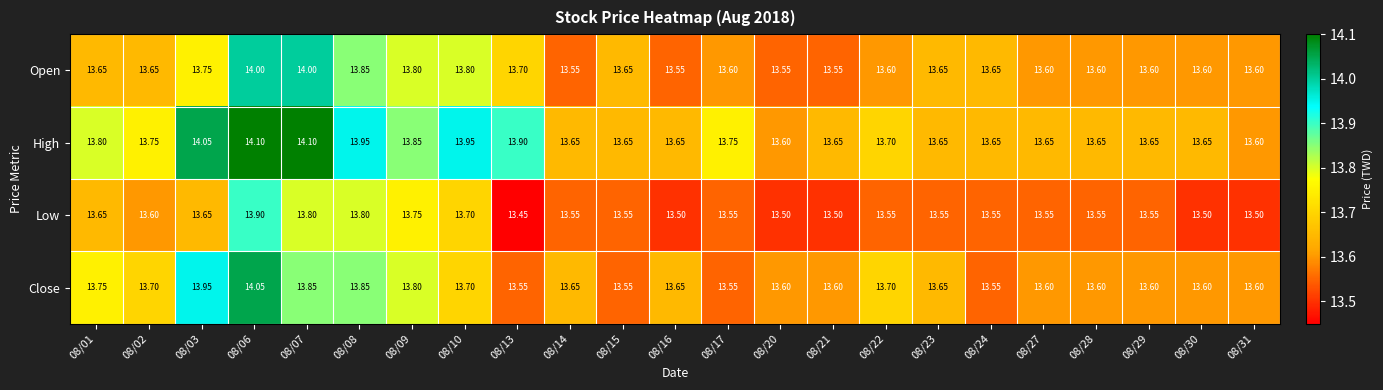

List the series in order of their peak value, lowest first.

Low, Open, Close, High